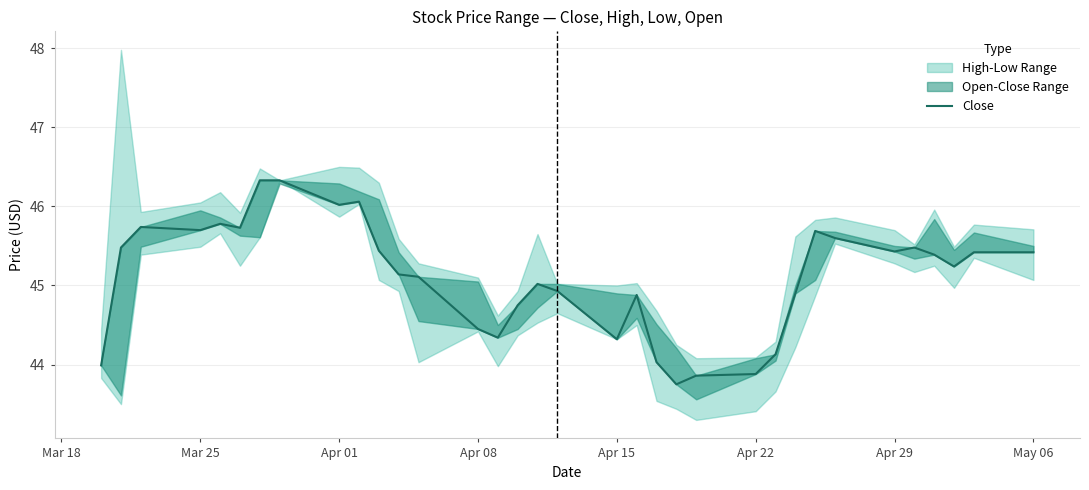

What is the difference between the second highest and second lowest values?

2.5